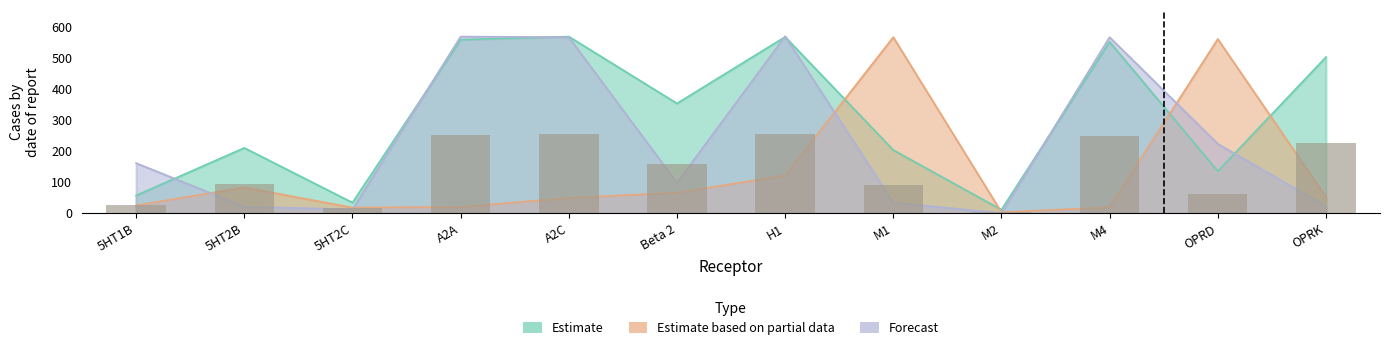

Rank the series by their maximum value, from highest to lowest.

Forecast, Estimate based on partial data, Estimate